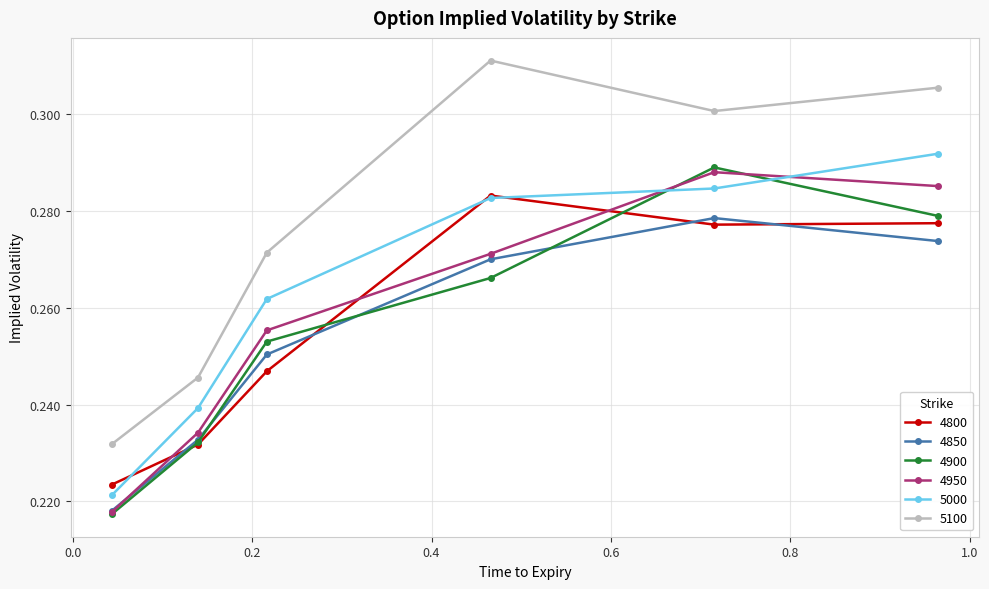

Which series has the widest spread of values?

5100